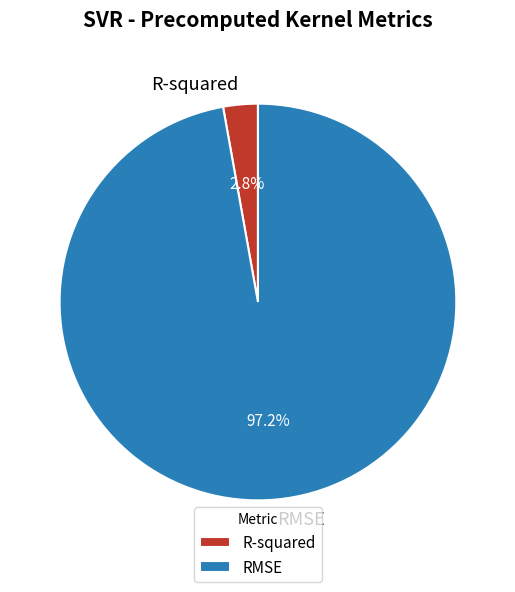

What percentage do RMSE and R-squared together represent?

100.0%